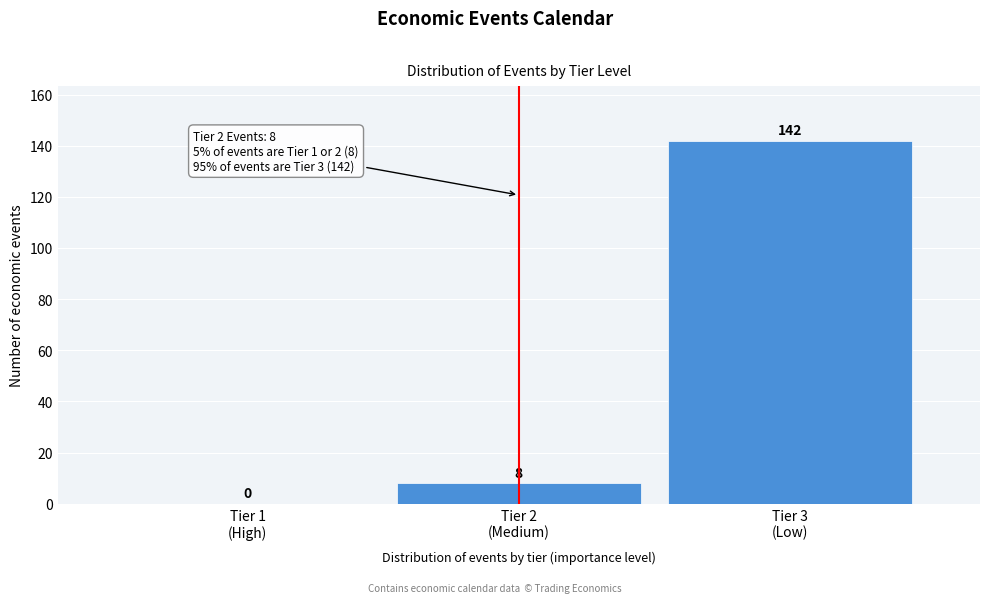

What is the greatest value displayed?

142